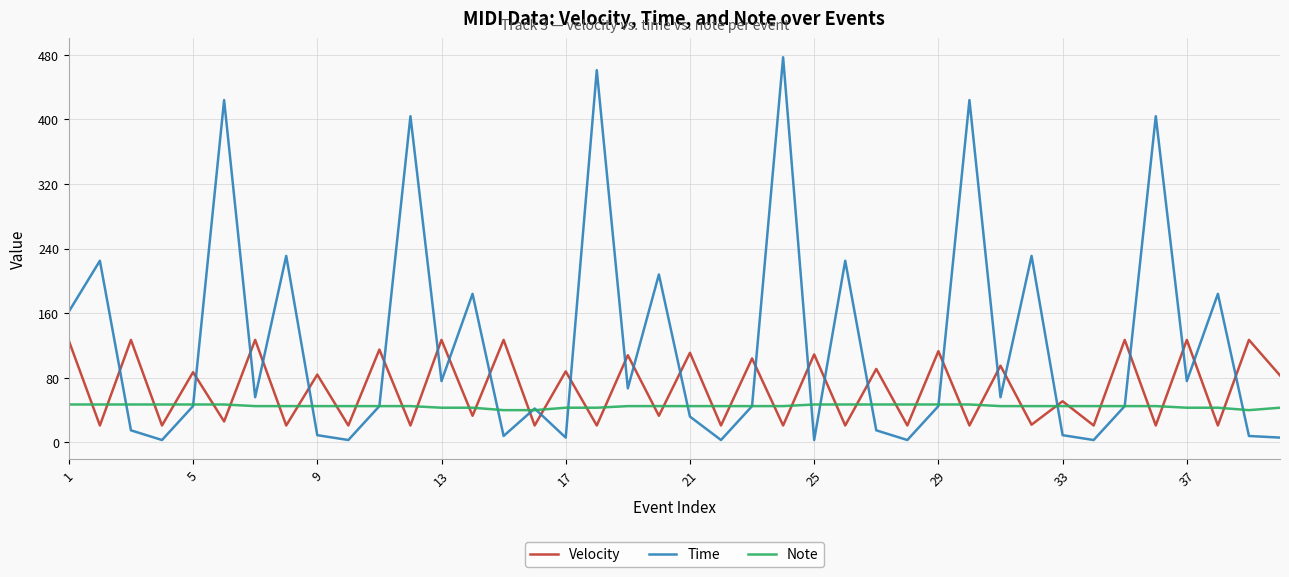

Does the chart display data point markers on the line(s)?

No